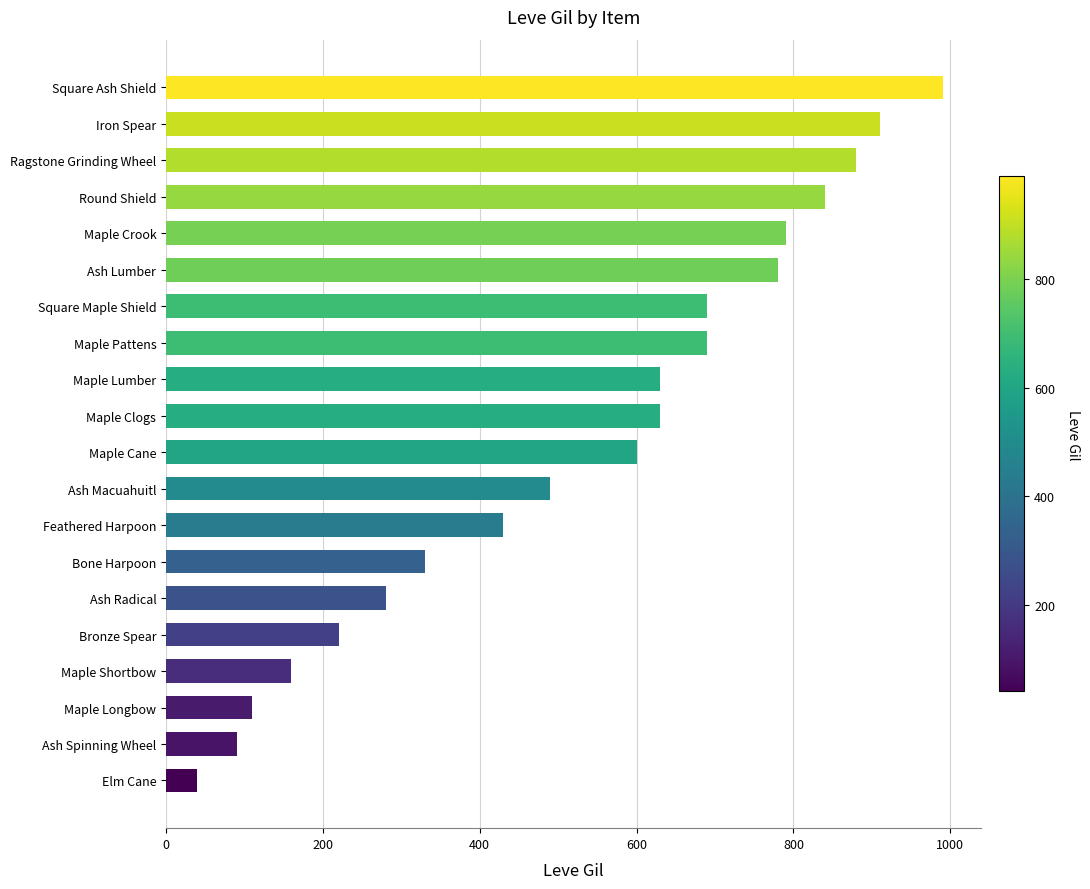

What is the difference between the second highest and minimum values?

870